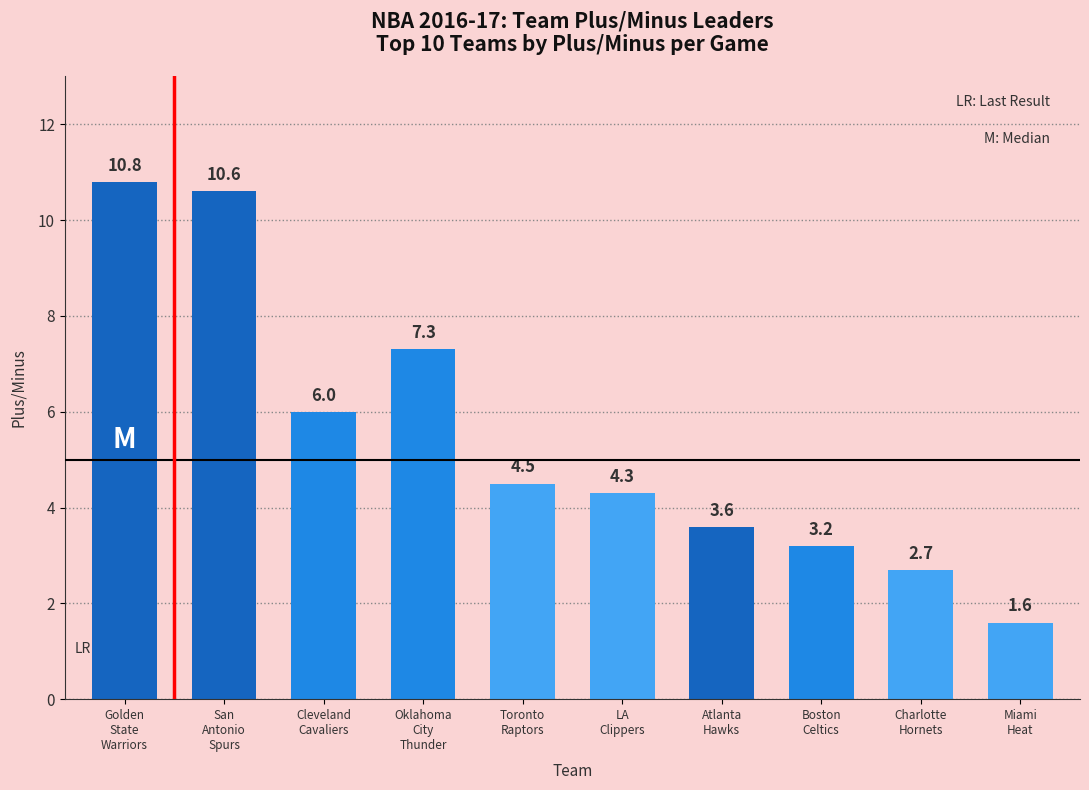

What is the difference between the values at Oklahoma
City
Thunder and San
Antonio
Spurs?

3.3